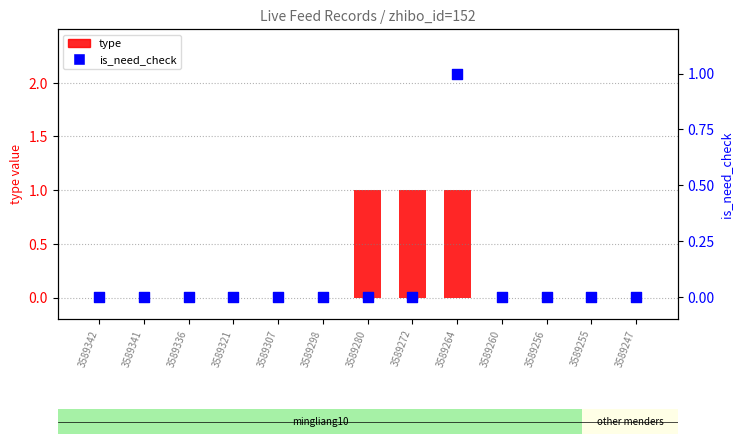

Which series has the largest total across all categories?

type